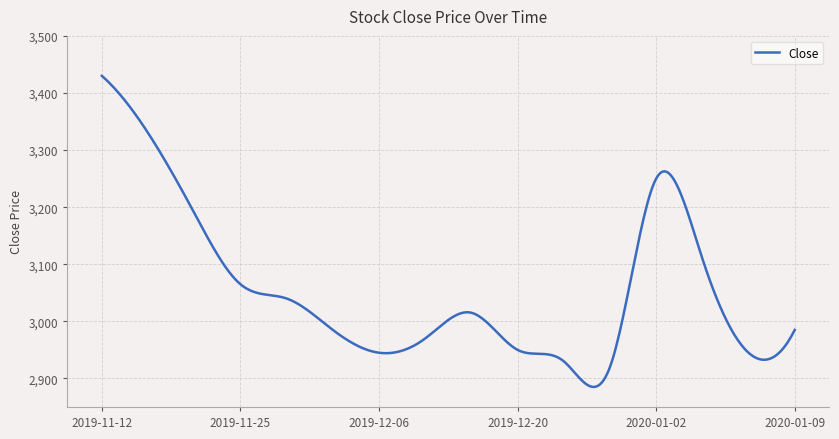

How many categories are shown in the chart?

400